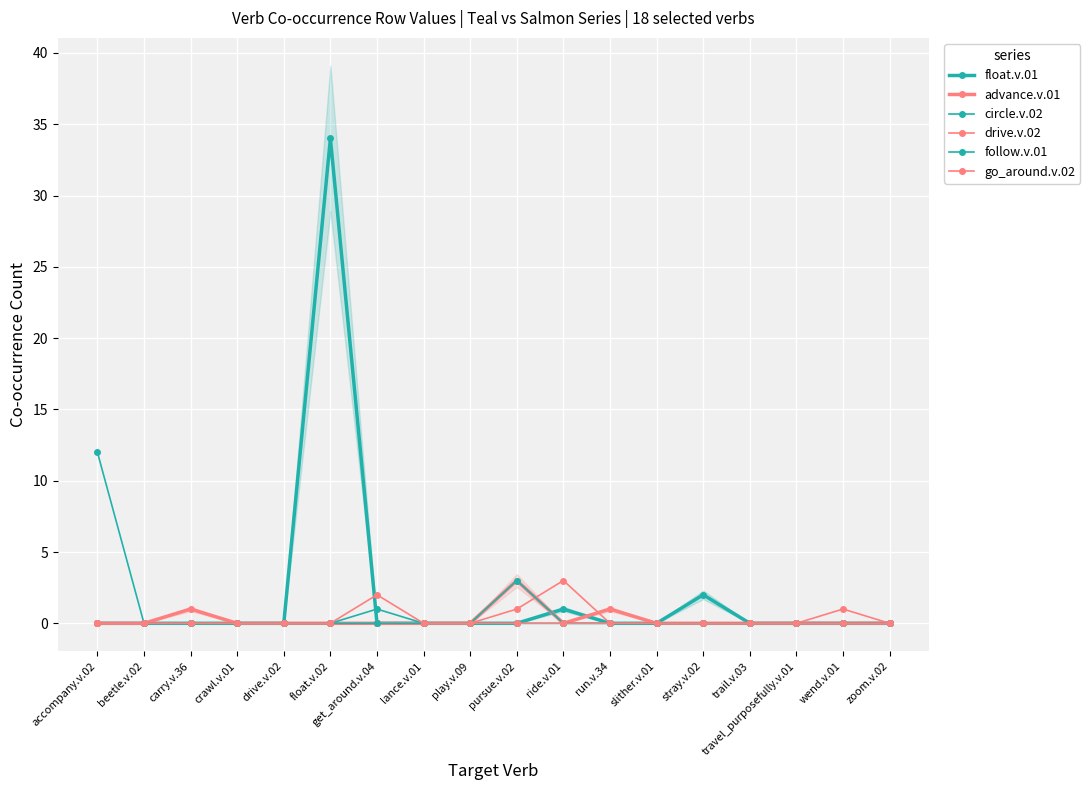

What are all the series names shown in the legend?

float.v.01, advance.v.01, circle.v.02, drive.v.02, follow.v.01, go_around.v.02